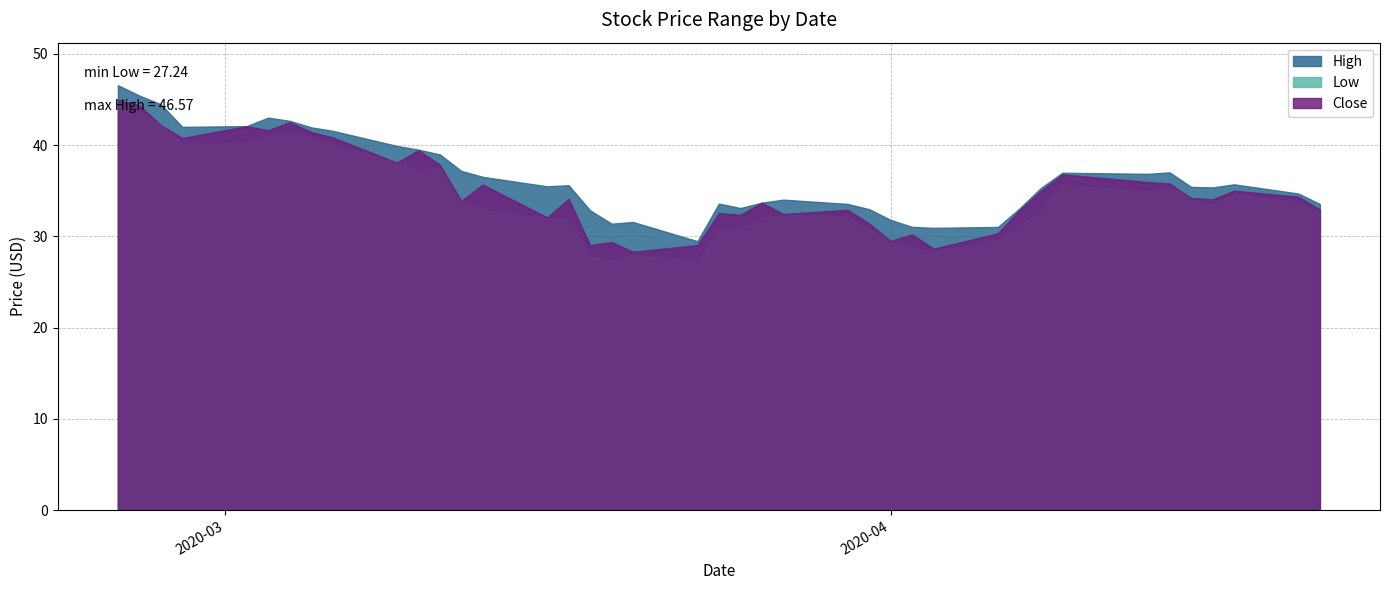

Rank the series at 23 from highest to lowest value.

High, Close, Low